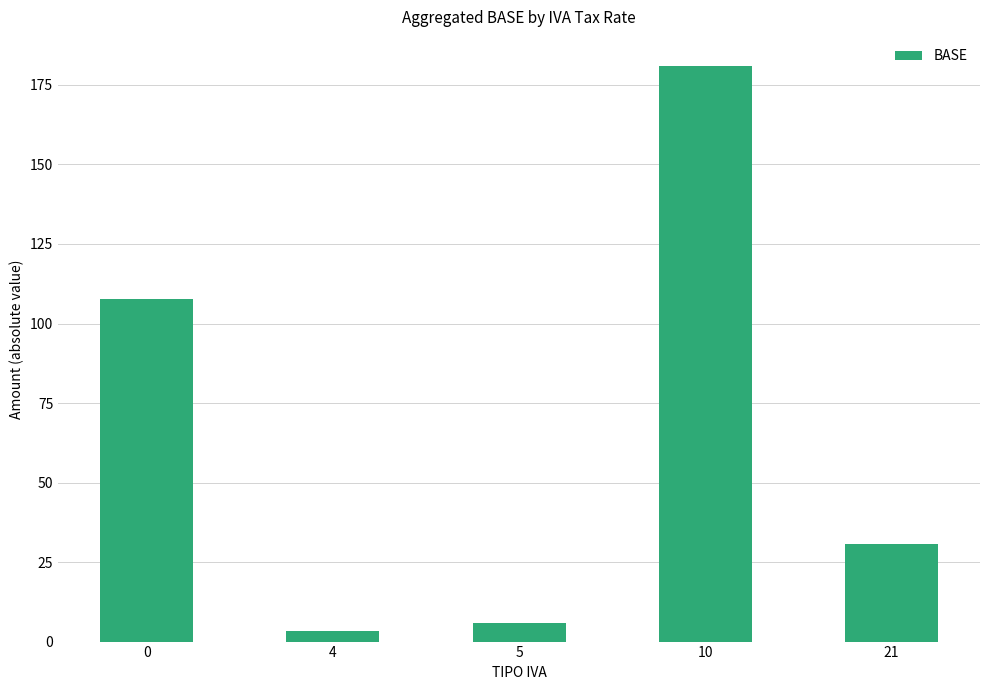

What is the ratio of the value at 5 to the value at 21?

0.2